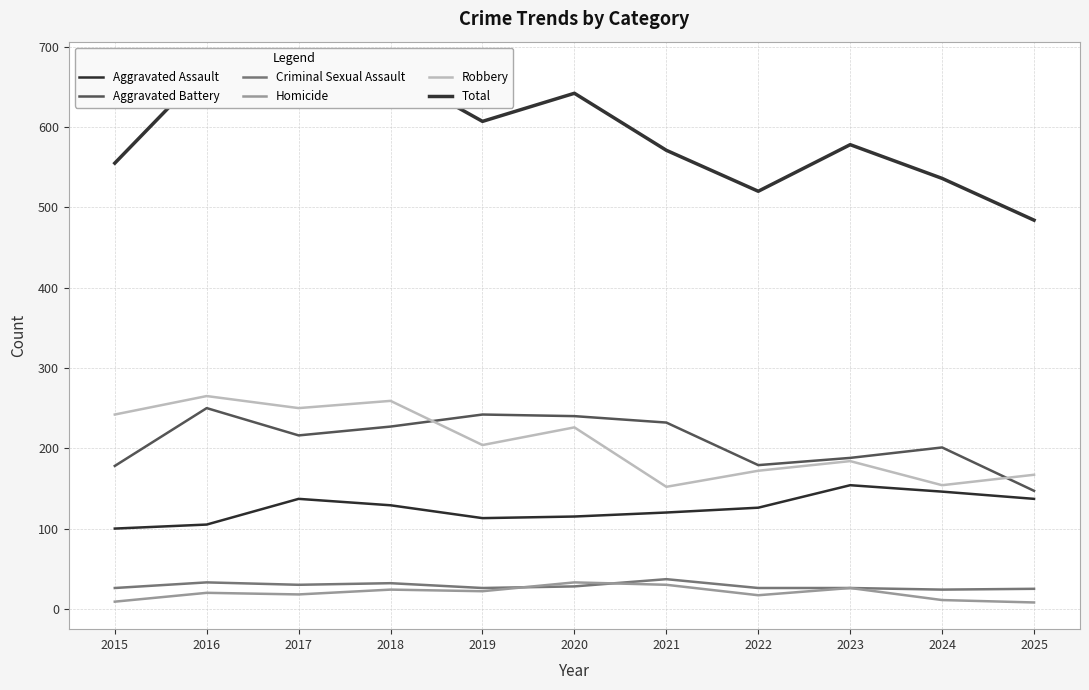

How many lines are shown in the chart?

6